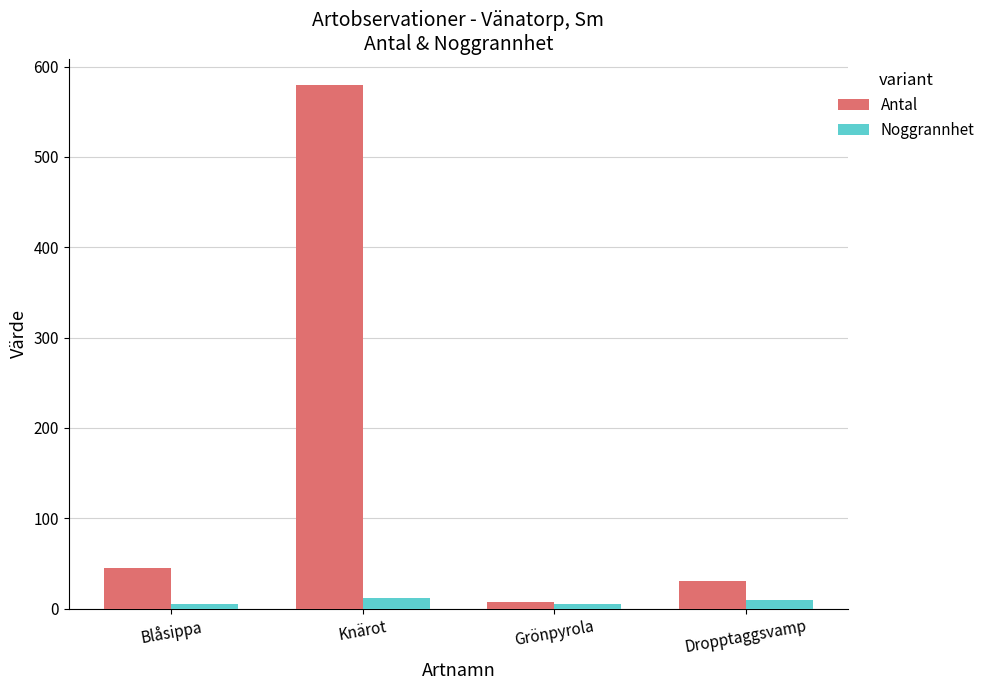

What is the label of the 1st bar from the left?

Blåsippa